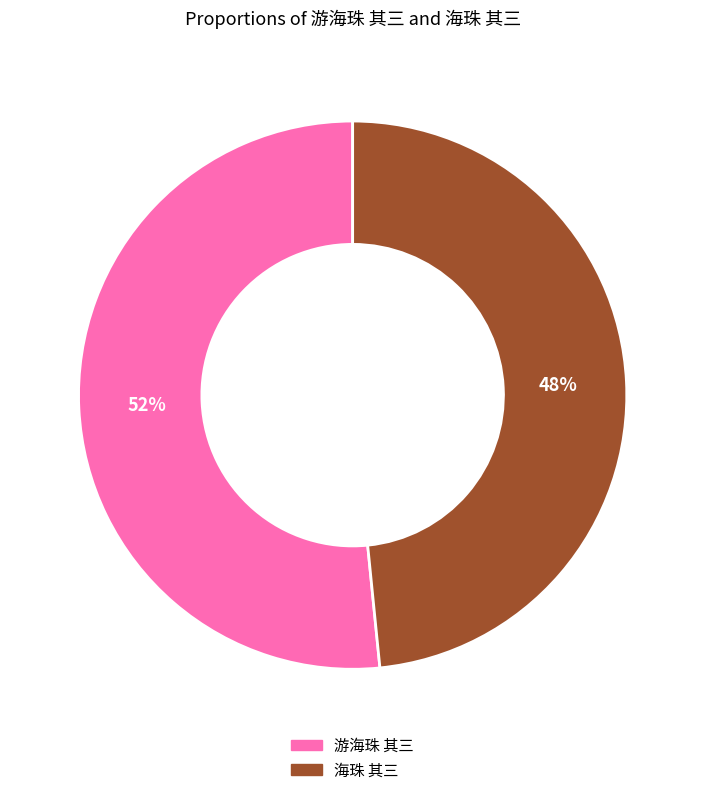

Count the number of slices in the pie.

2